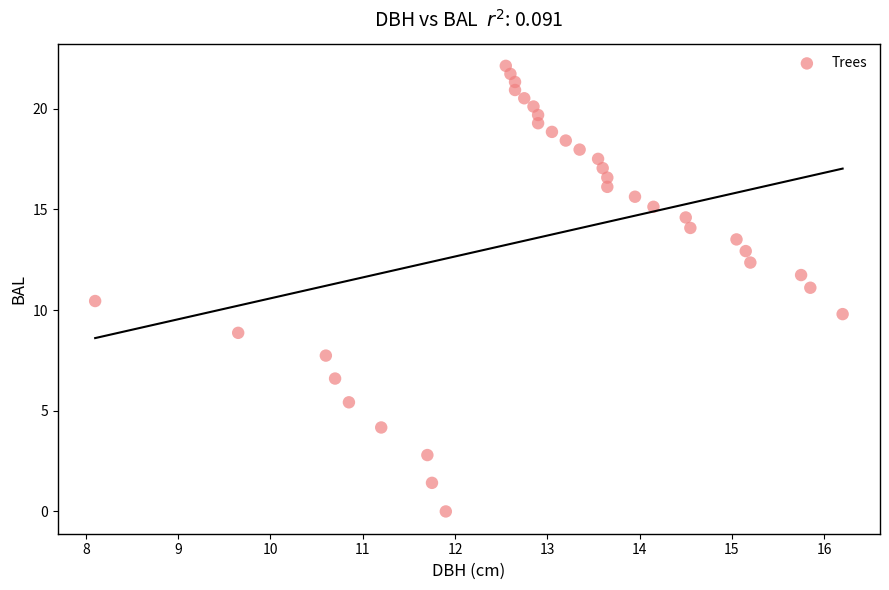

What is the range of X values (max minus min)?

8.1